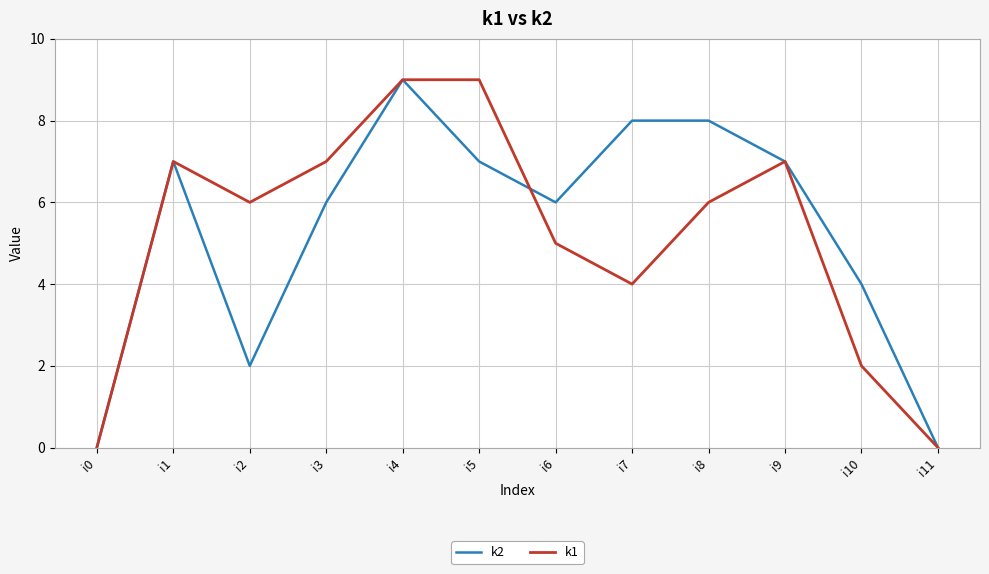

At which label does k2 reach its peak?

i4